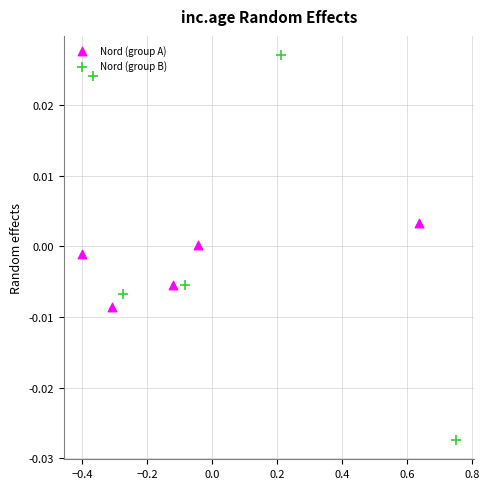

Which series contains the highest Y value?

Nord (group B)